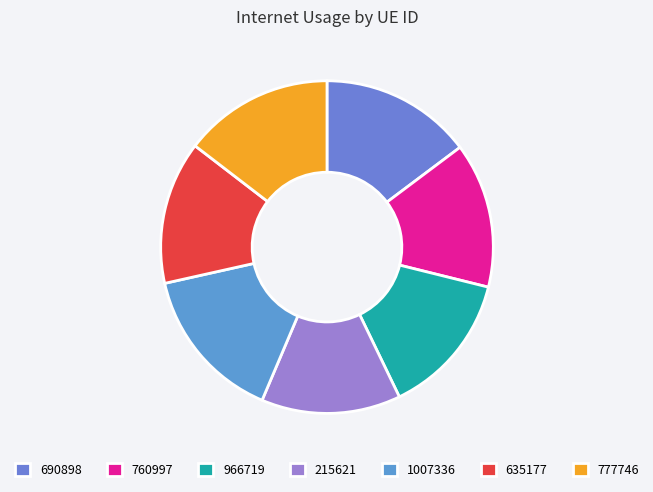

How many slices are in this pie chart?

7